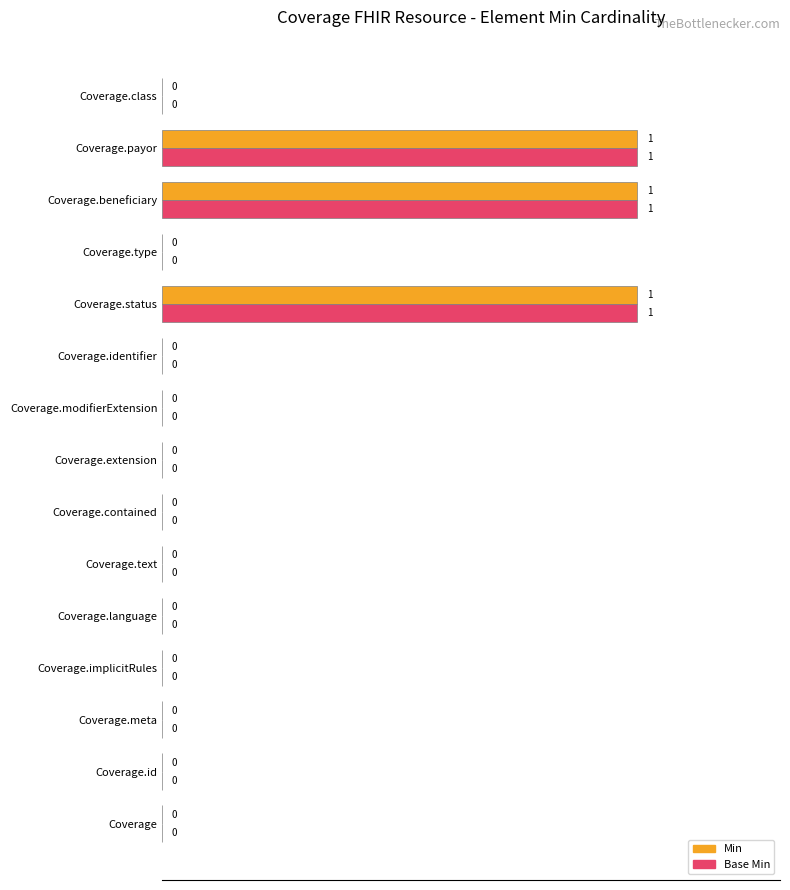

How many Min values are between 0 and 1?

15